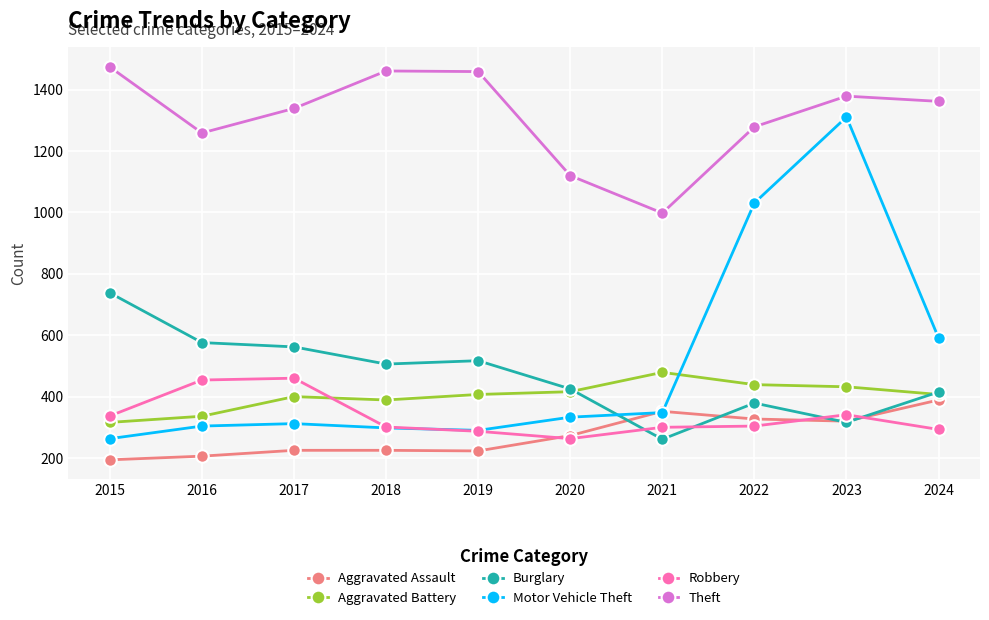

What are all the series names shown in the legend?

Aggravated Assault, Aggravated Battery, Burglary, Motor Vehicle Theft, Robbery, Theft